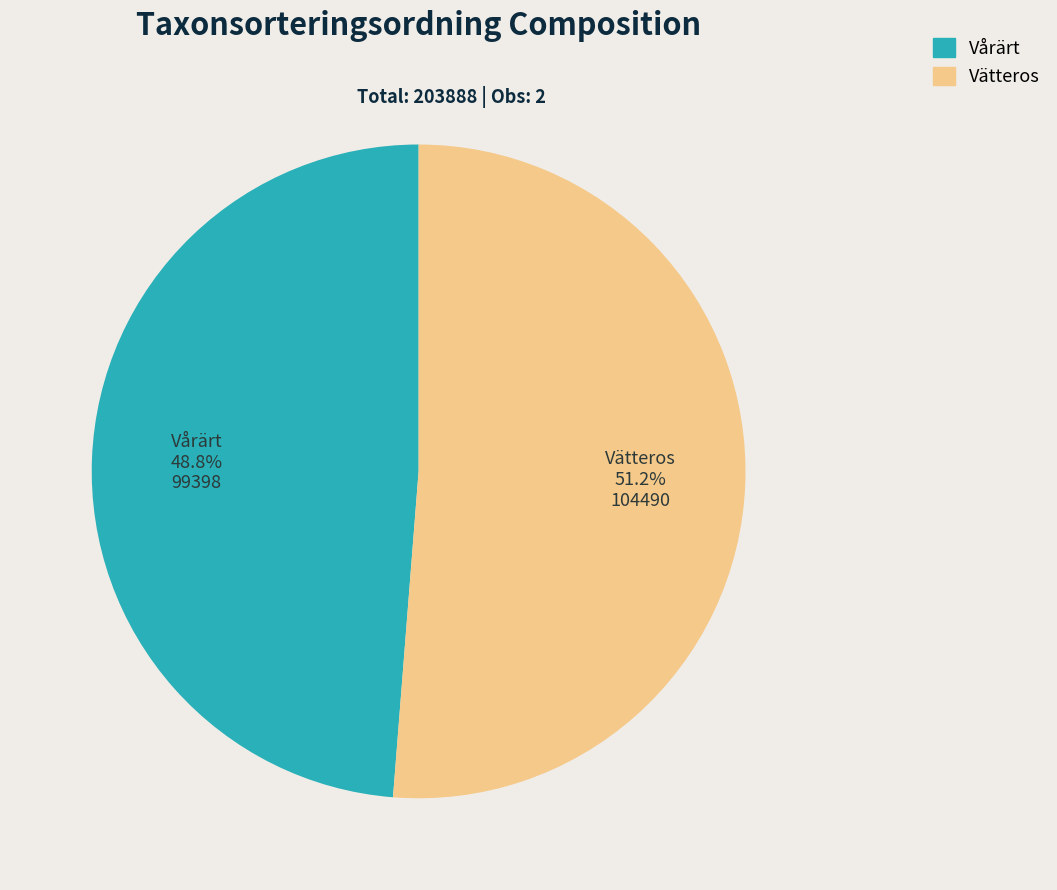

Is there any slice that represents more than half of the pie?

Yes